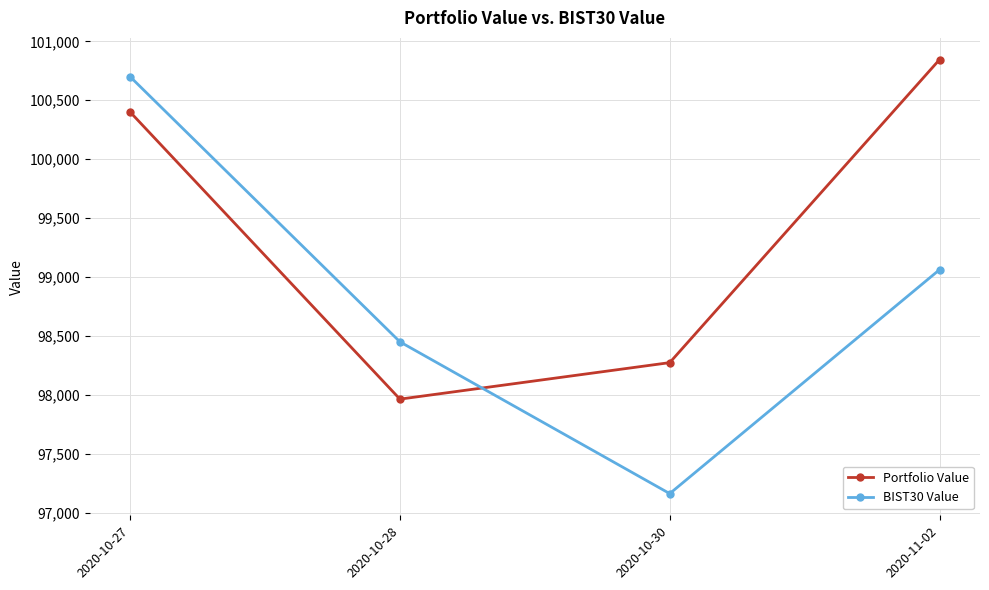

What is the minimum value for Portfolio Value?

97963.2